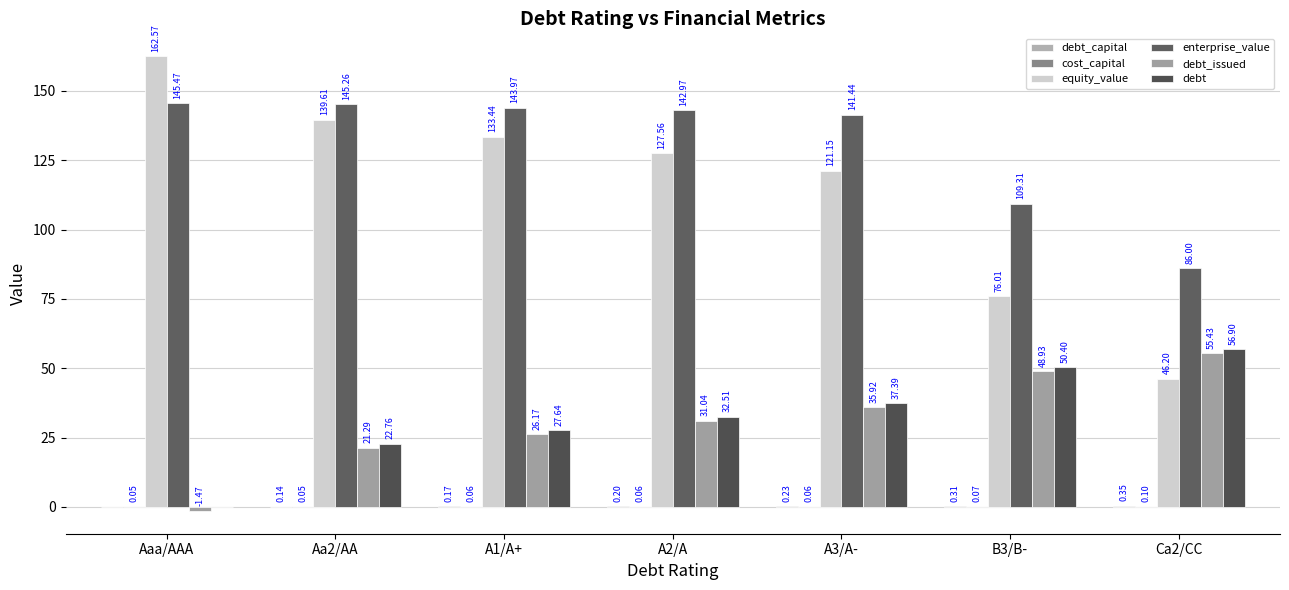

What is the average value of the debt_issued series?

31.0